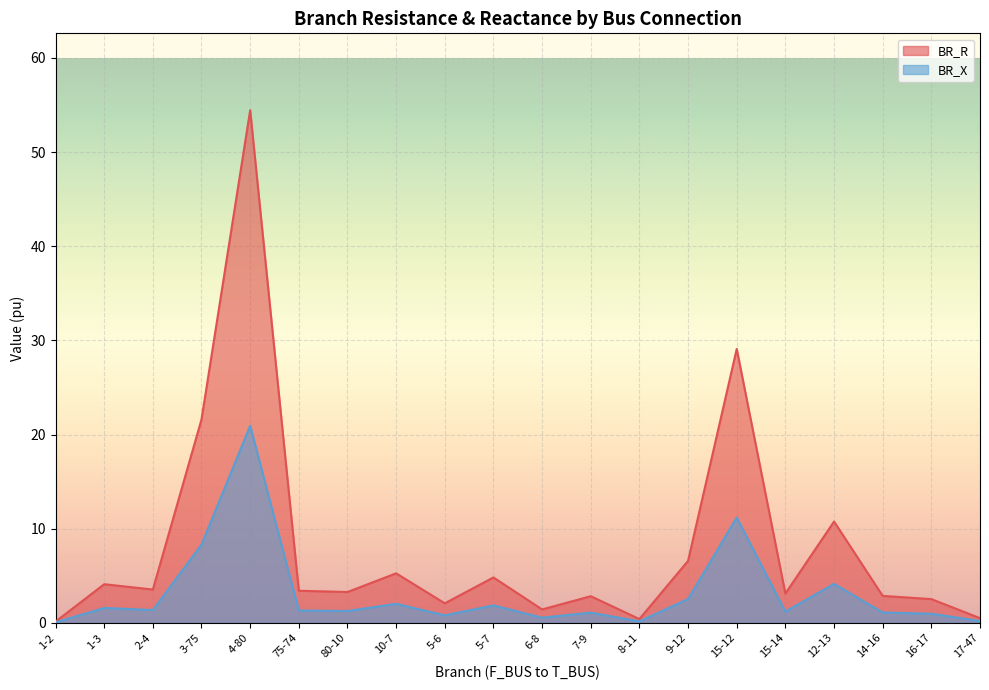

What is the label of the 16th point from the right?

4-80